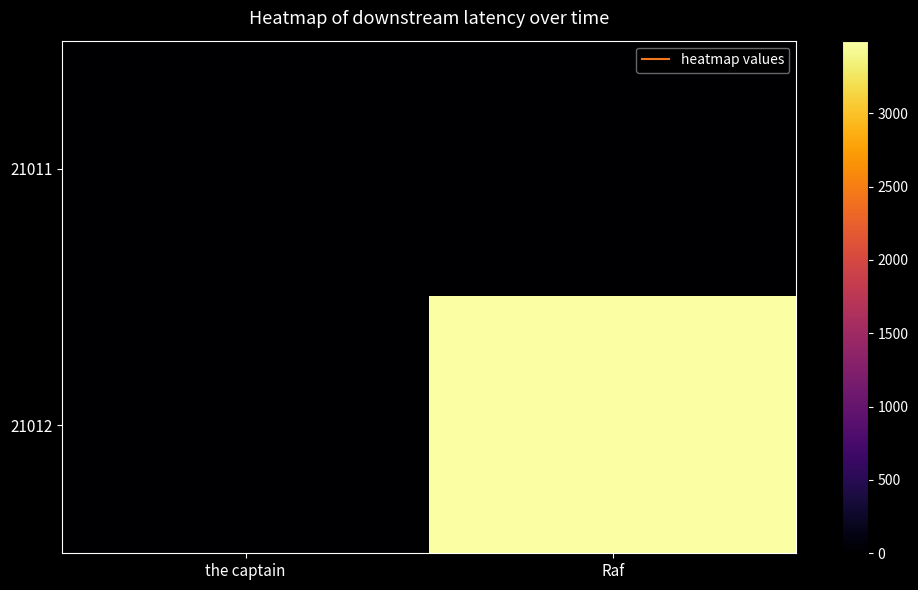

At how many categories does at least one series exceed 1592?

1